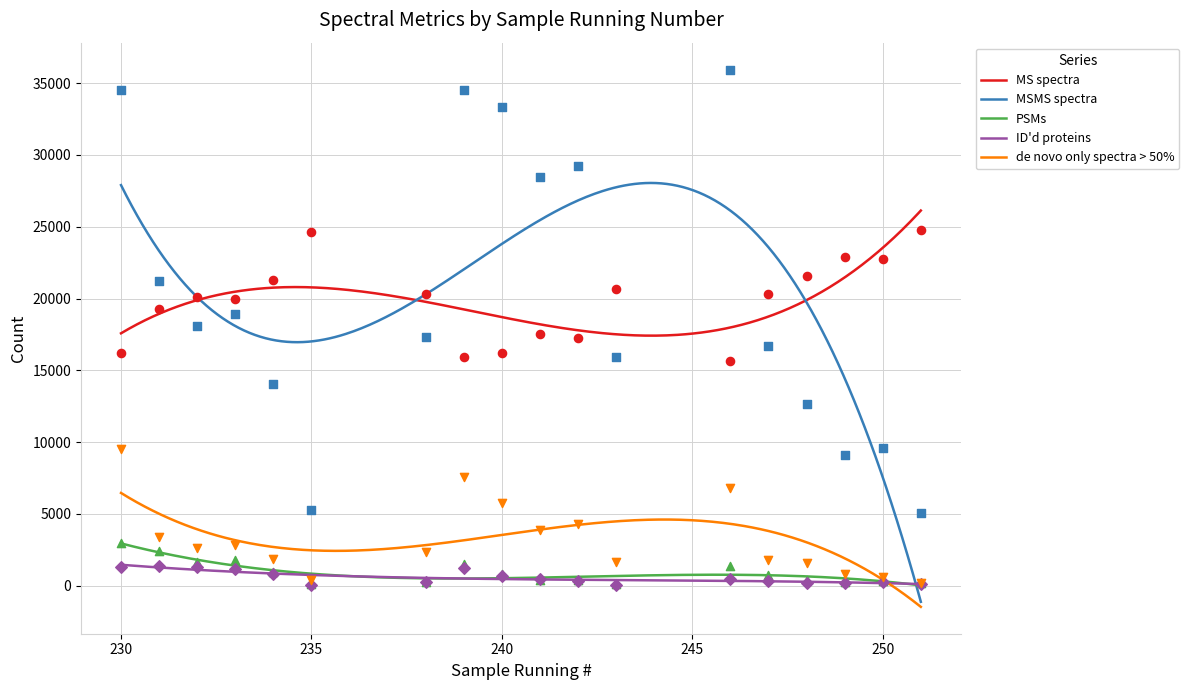

What is the total value across all series at 249?

33379